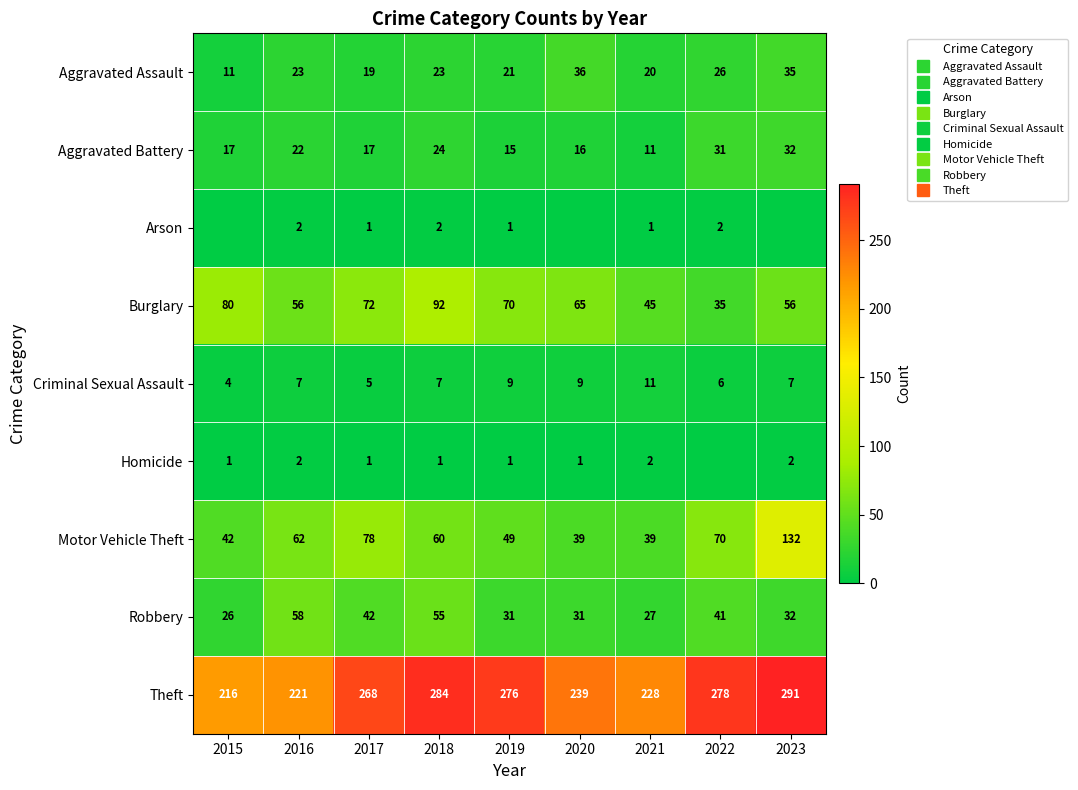

What is the sum of all Burglary values?

571